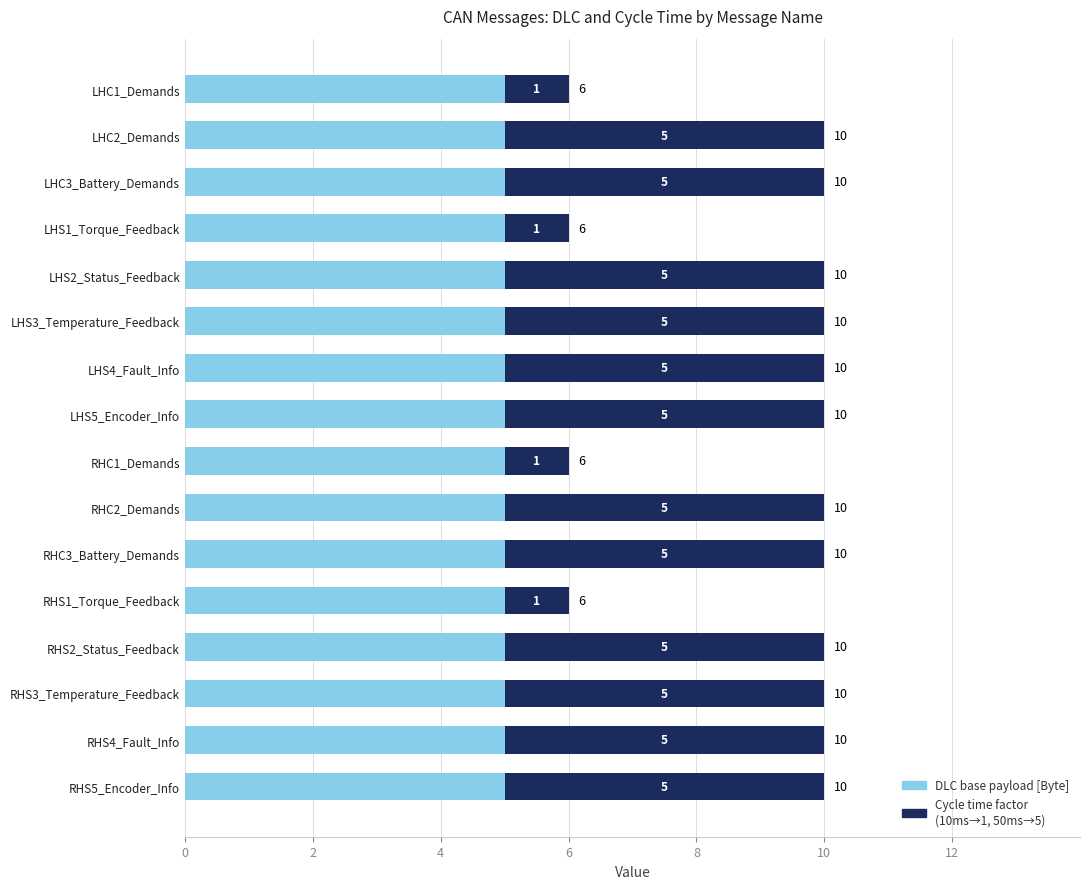

What is the total value across all series at RHS1_Torque_Feedback?

6